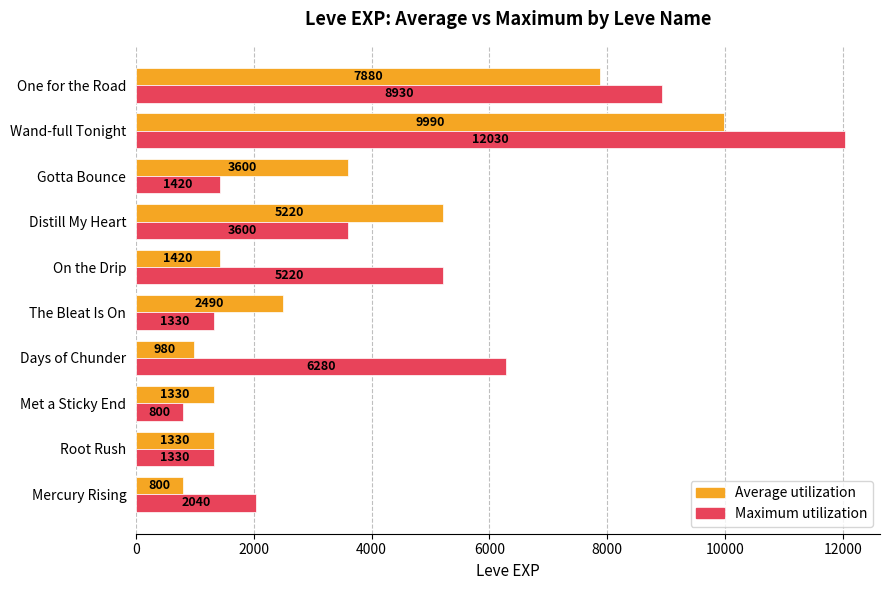

What is the difference between the second highest and minimum values in the Maximum utilization series?

8130